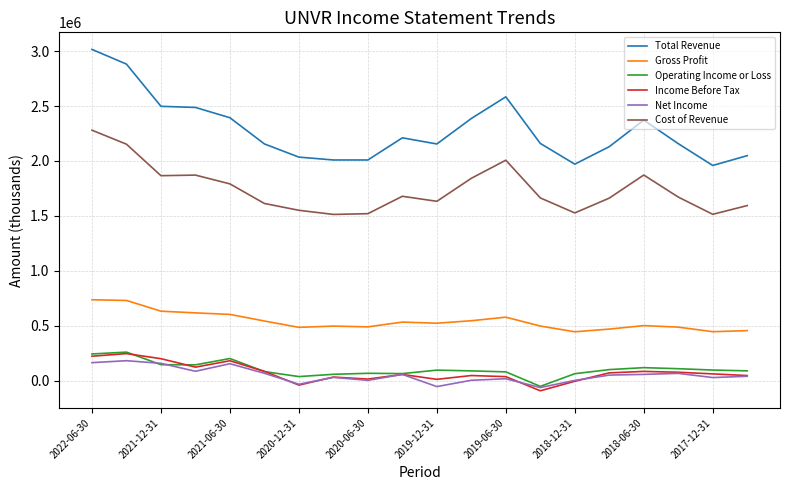

Which series has the largest total across all categories?

Total Revenue